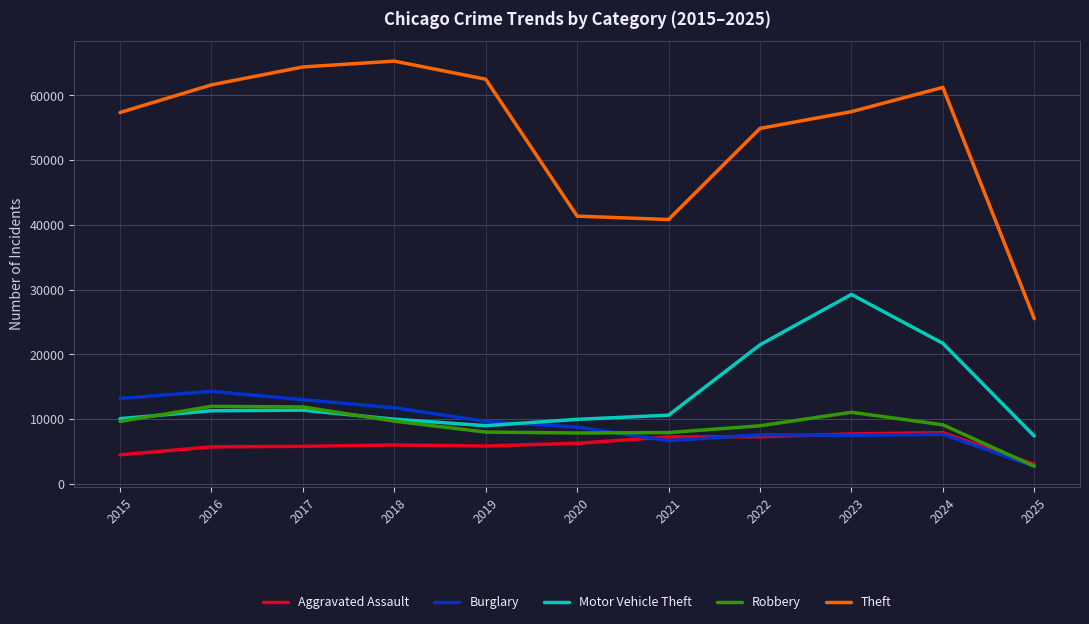

What is the spread (max minus min) of values at 2018?

59288